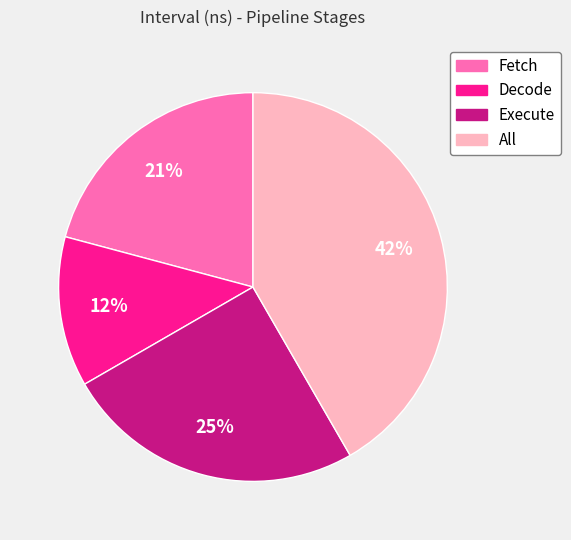

How many segments does this pie chart have?

4